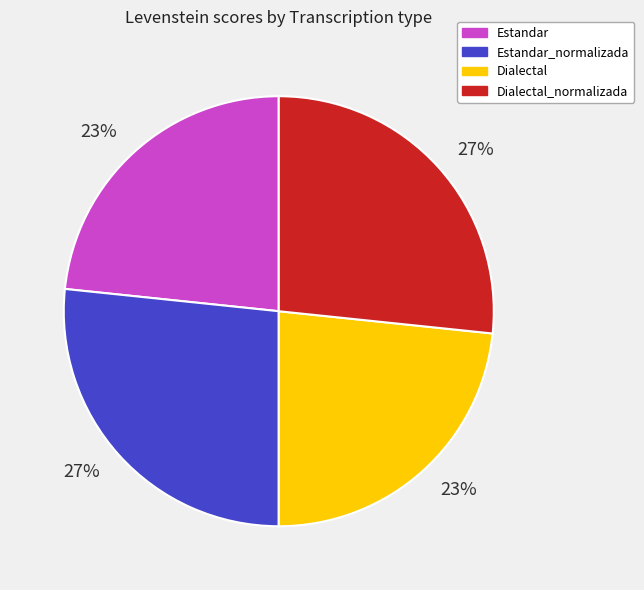

To the nearest percent, what portion does Estandar represent?

23%